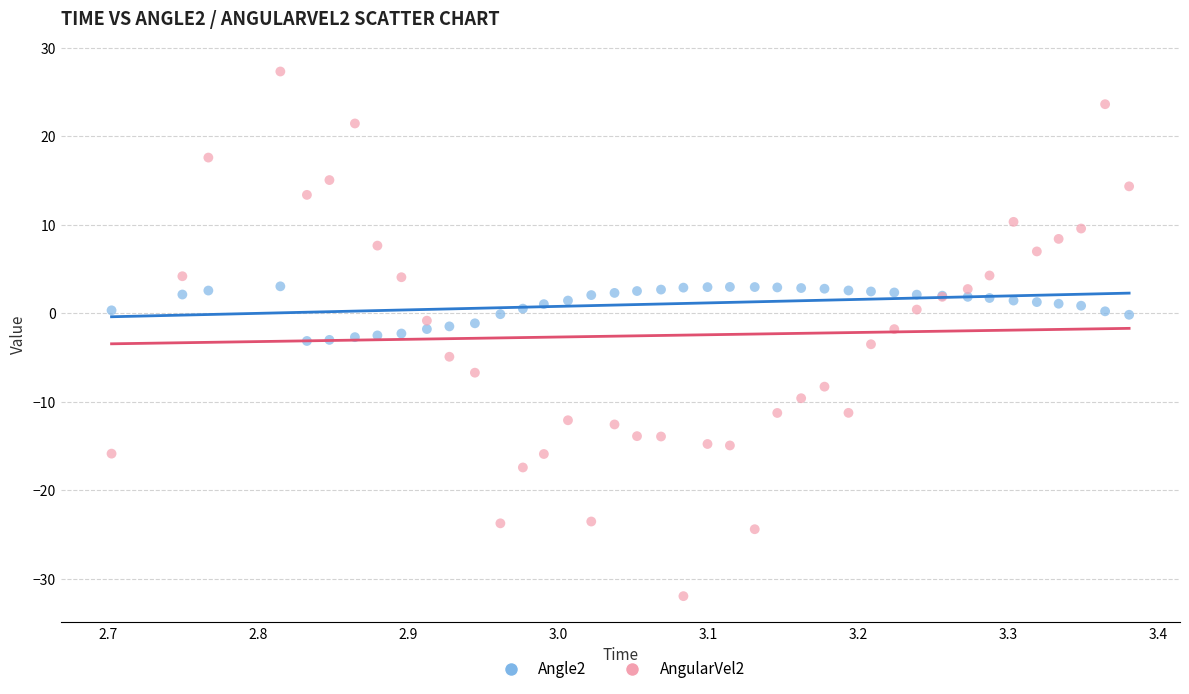

Which series reaches the minimum Y coordinate?

AngularVel2